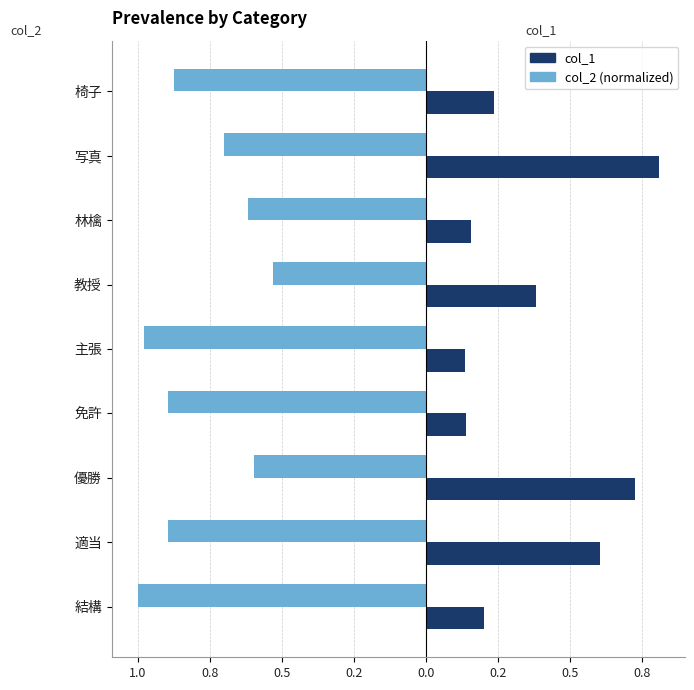

What are all the series names shown in the legend?

col_1, col_2 (normalized)